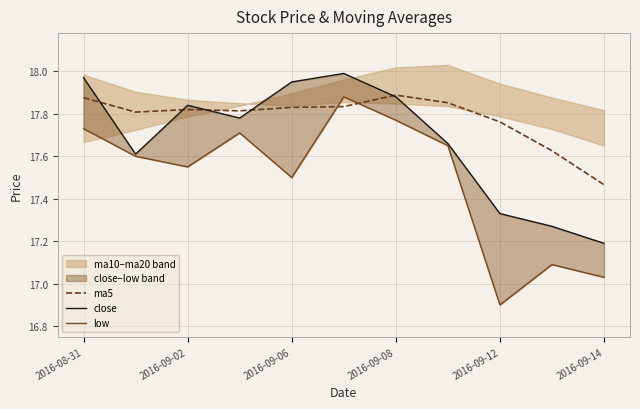

How many times do low and ma5 cross each other?

2